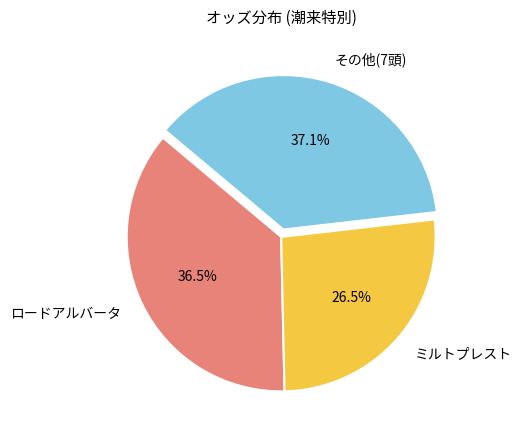

What is the largest slice in the pie chart?

その他(7頭)